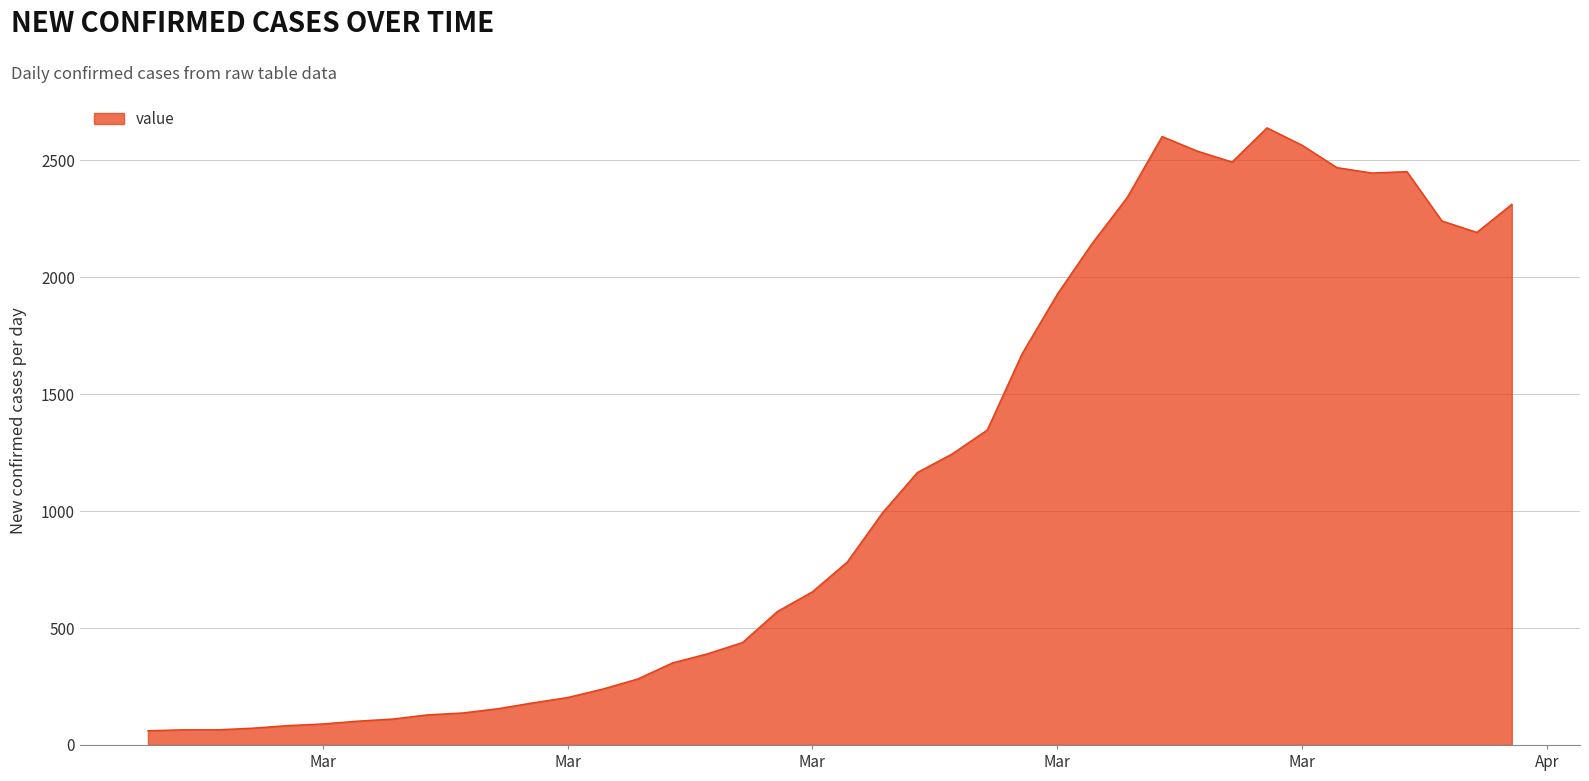

What is the maximum value shown in the chart?

2639